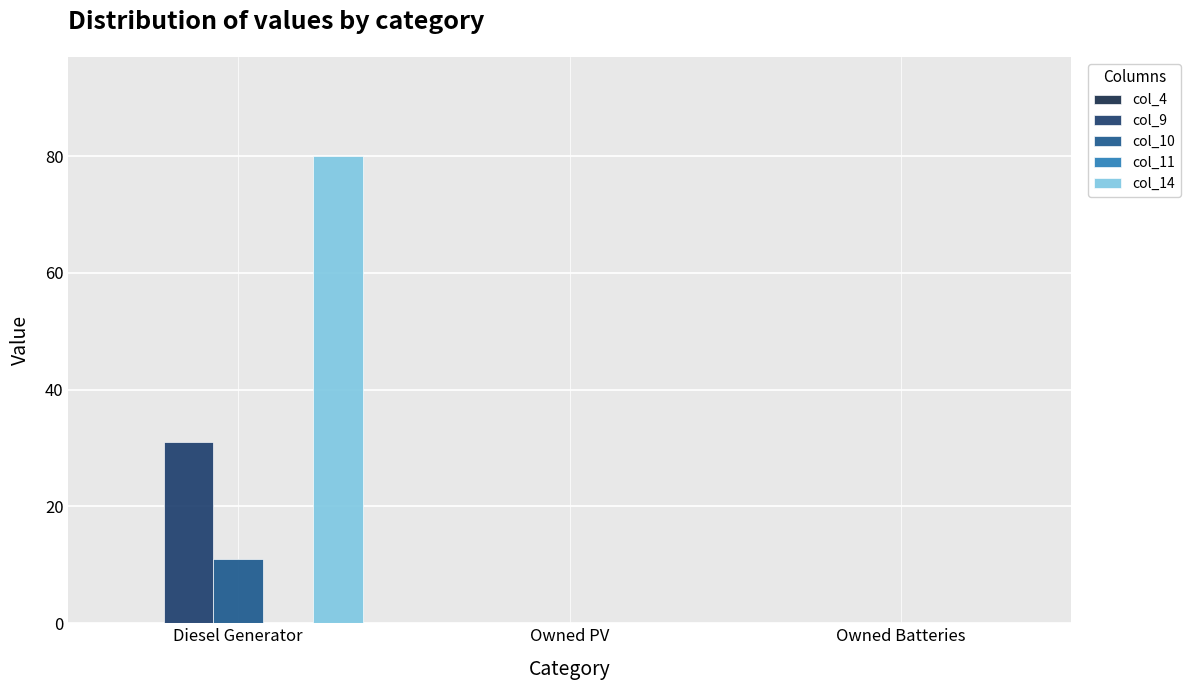

True or false: col_14 has a value of 80 at Diesel Generator.

True